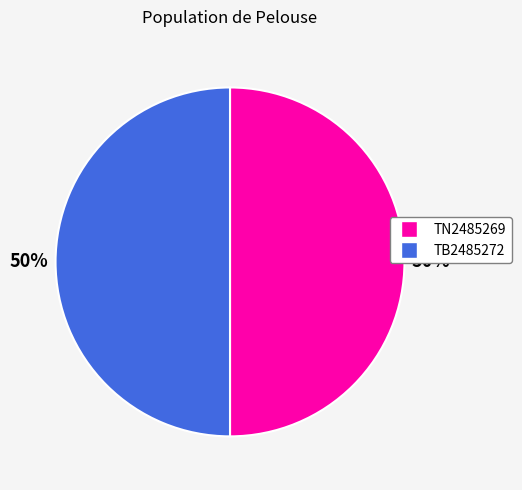

Approximately how many times larger is the value at TB2485272 compared to TN2485269?

1.0